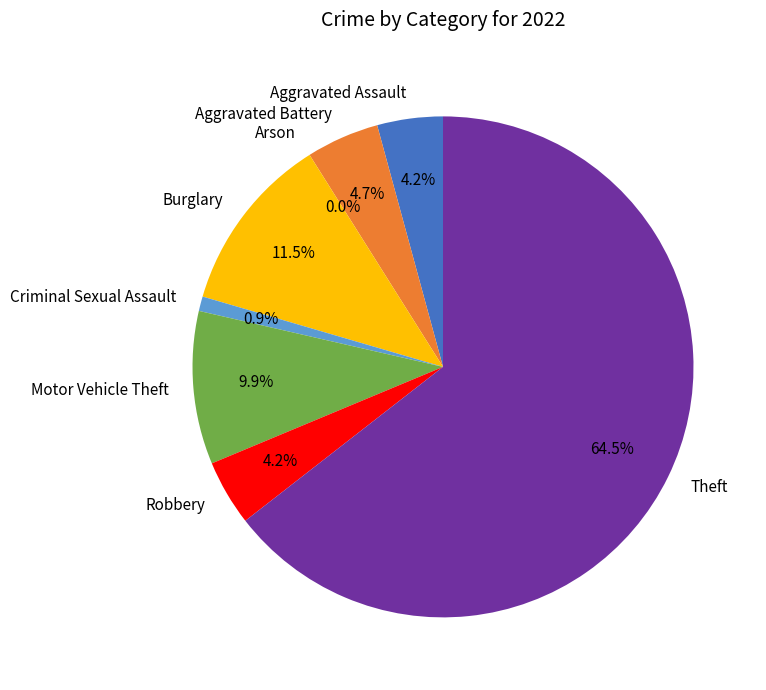

Which has a higher value, Aggravated Assault or Theft?

Theft